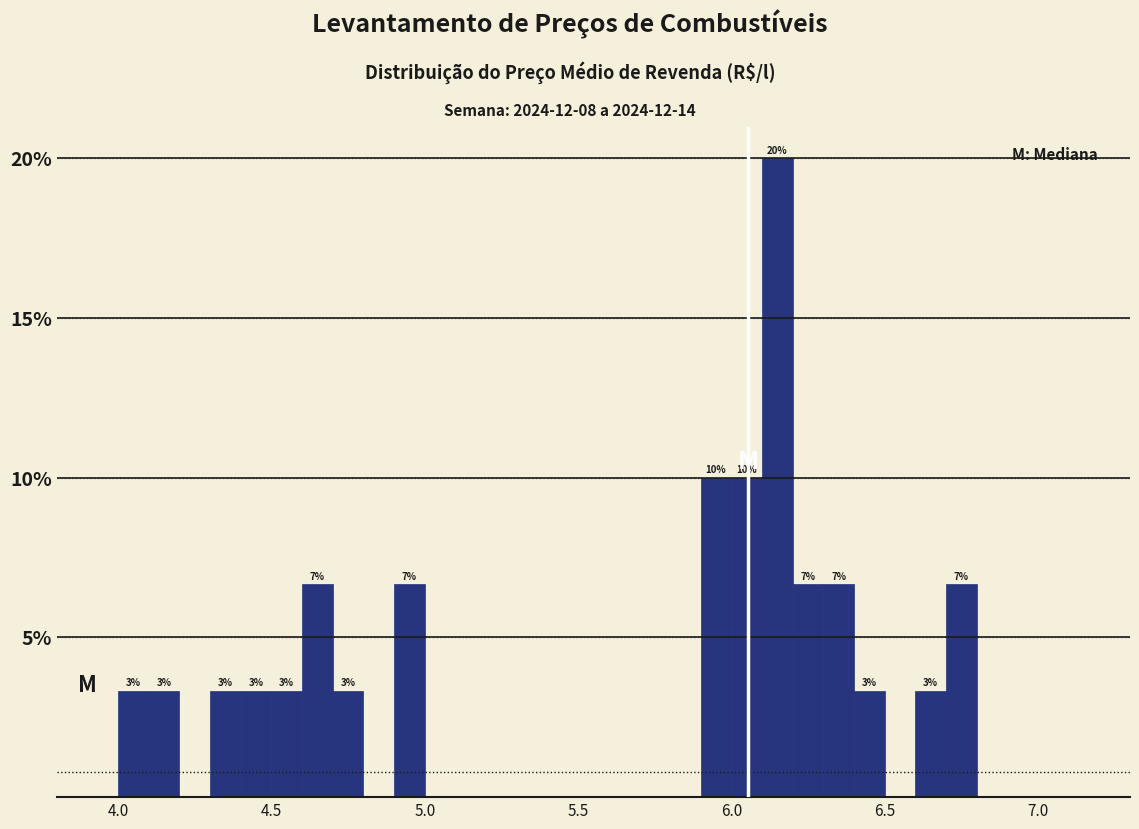

Around what value on the x-axis is the tallest bar? Give the approximate position of its centre, as read against the axis.

6.15